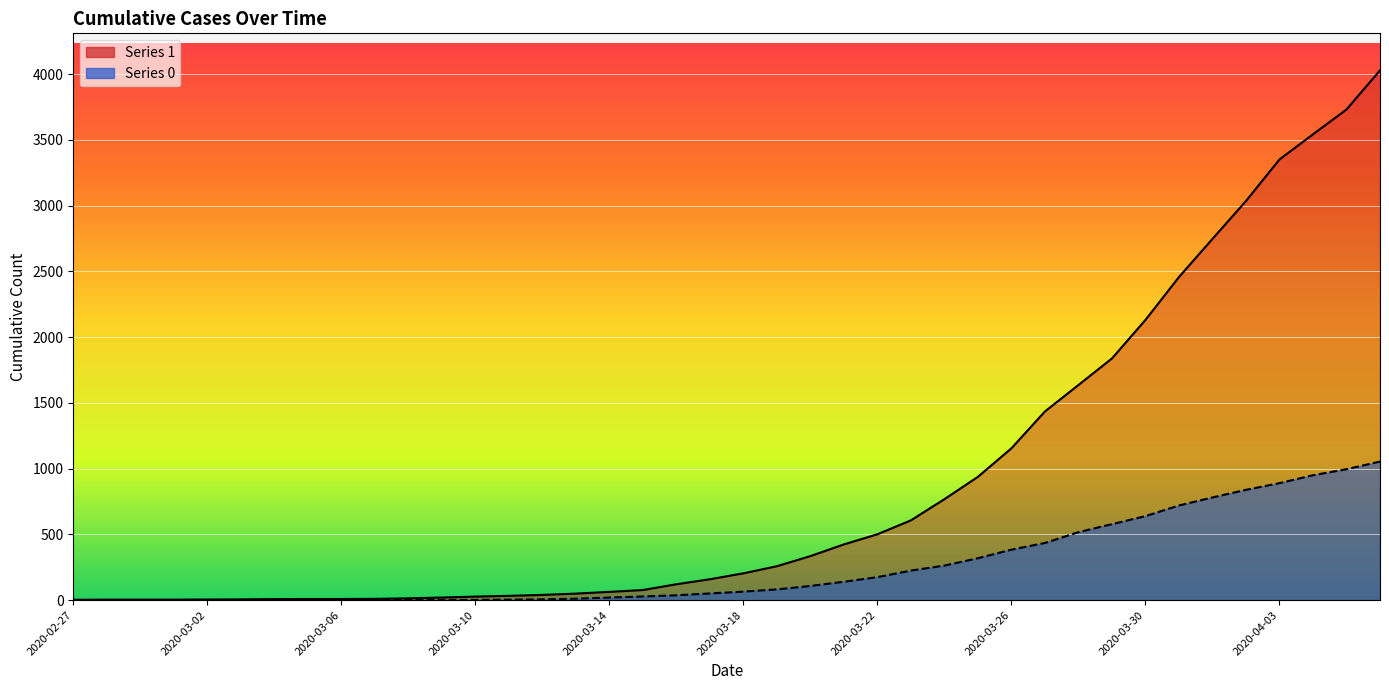

At which label does 1 reach its peak?

2020-04-06